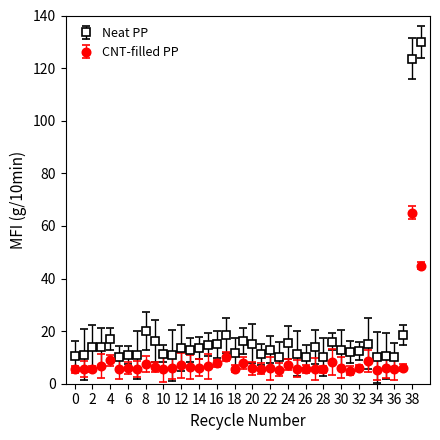

Which series has the largest total across all categories?

Neat PP